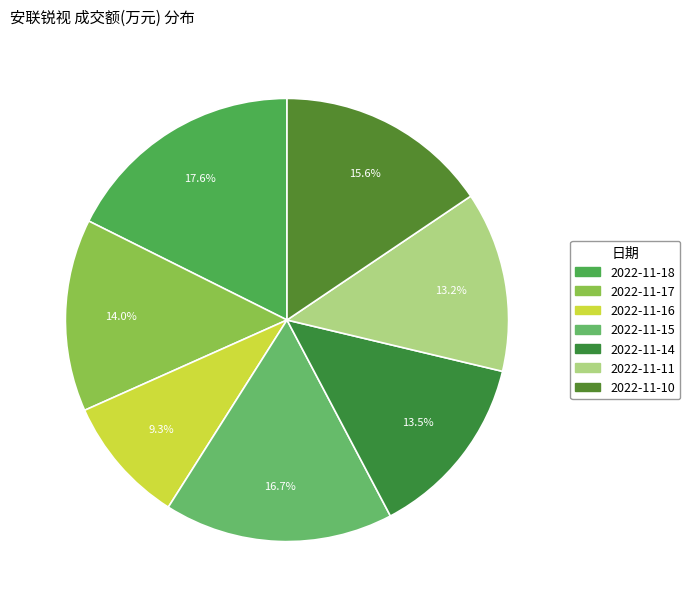

To the nearest percent, what is the combined percentage of 2022-11-10 and 2022-11-11?

29%